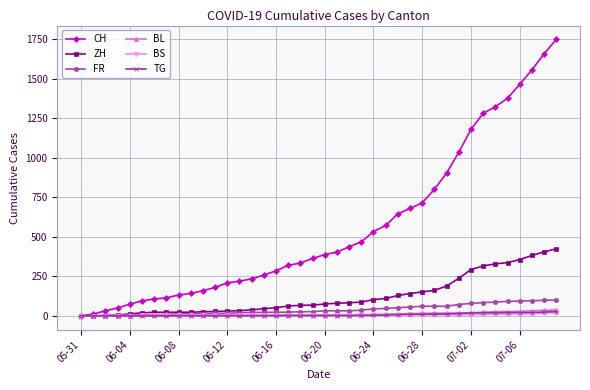

Which series has the largest range (max minus min)?

CH